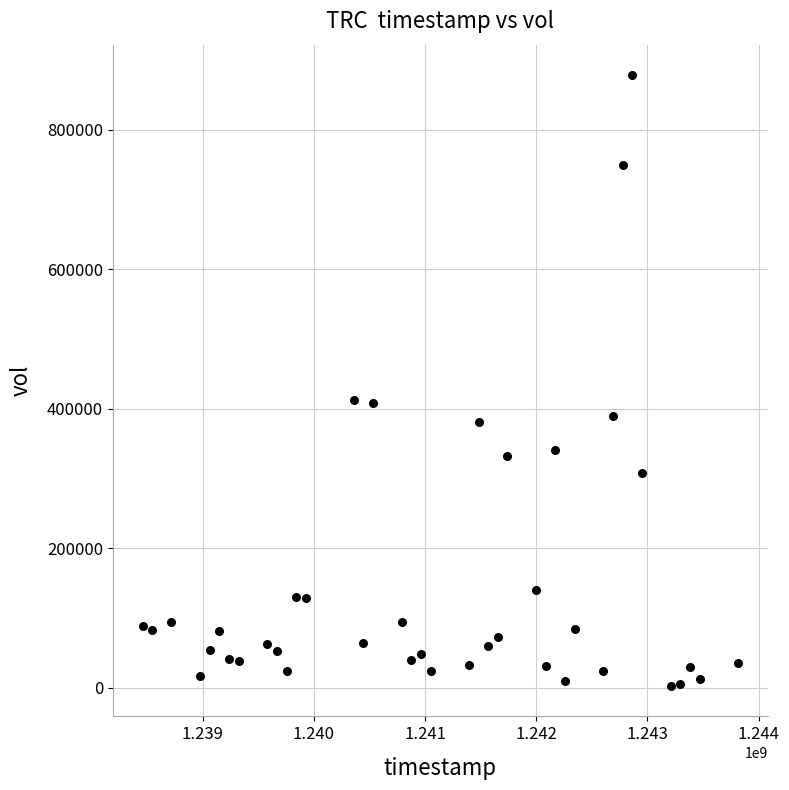

What is the range of X values (max minus min)?

5356800